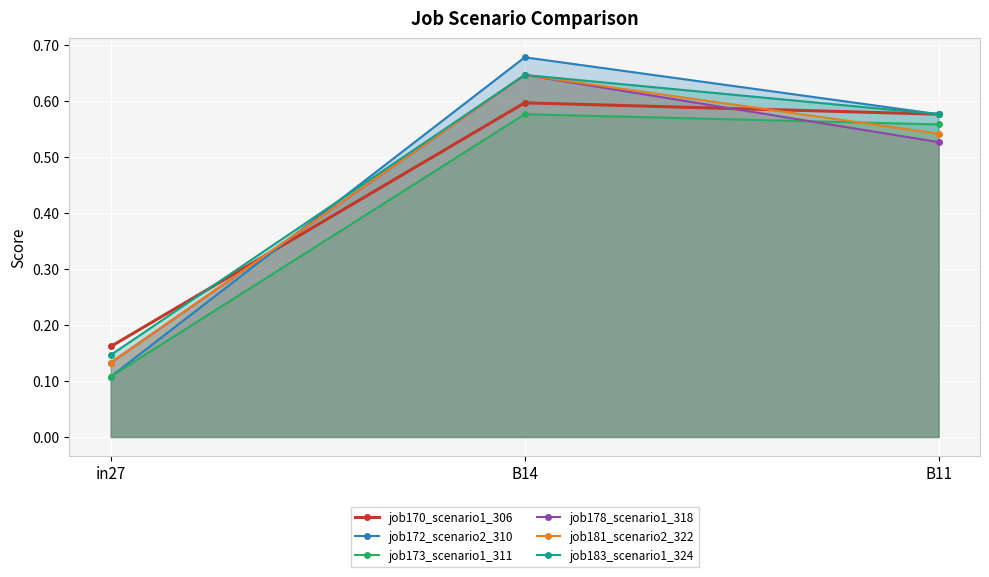

What is the average value of the job172_scenario2_310 series?

0.5